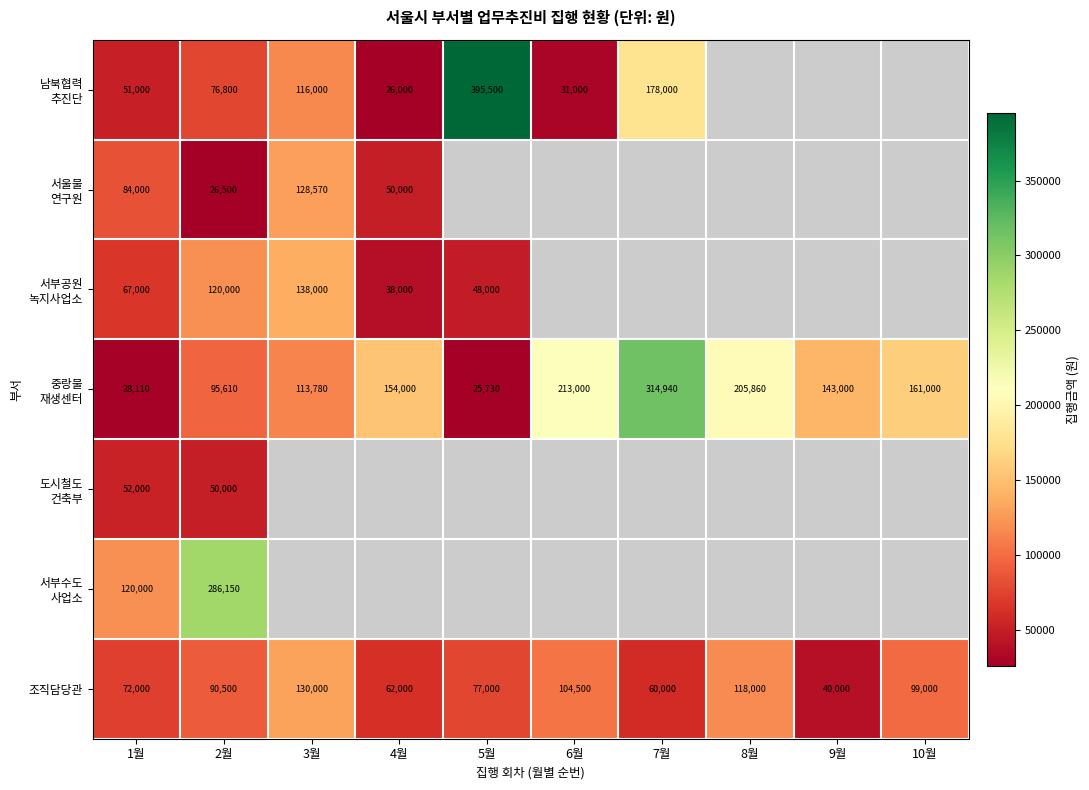

What is the sum of the 조직담당관 values at 2월 and 7월?

150500